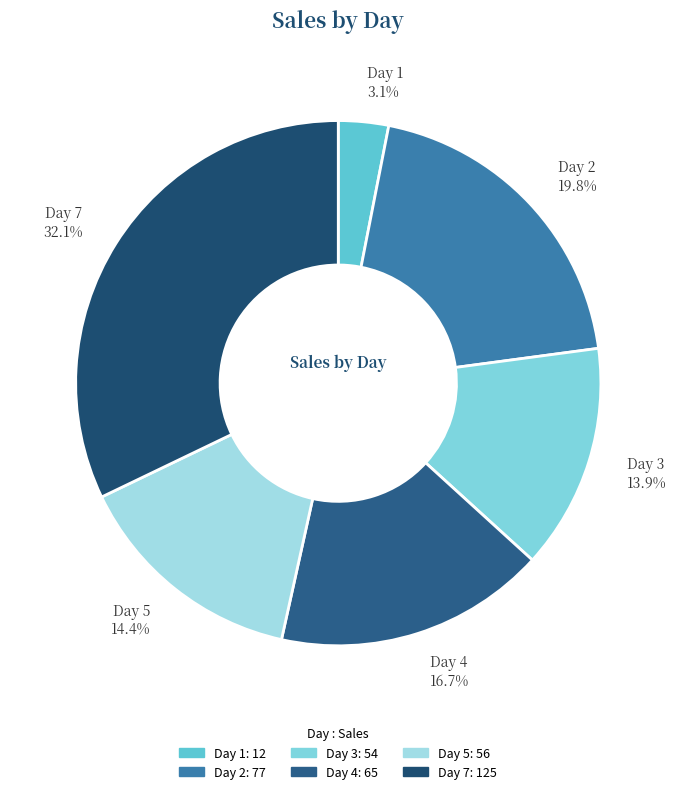

Approximately how many times larger is the value at Day 4 compared to Day 5?

1.2